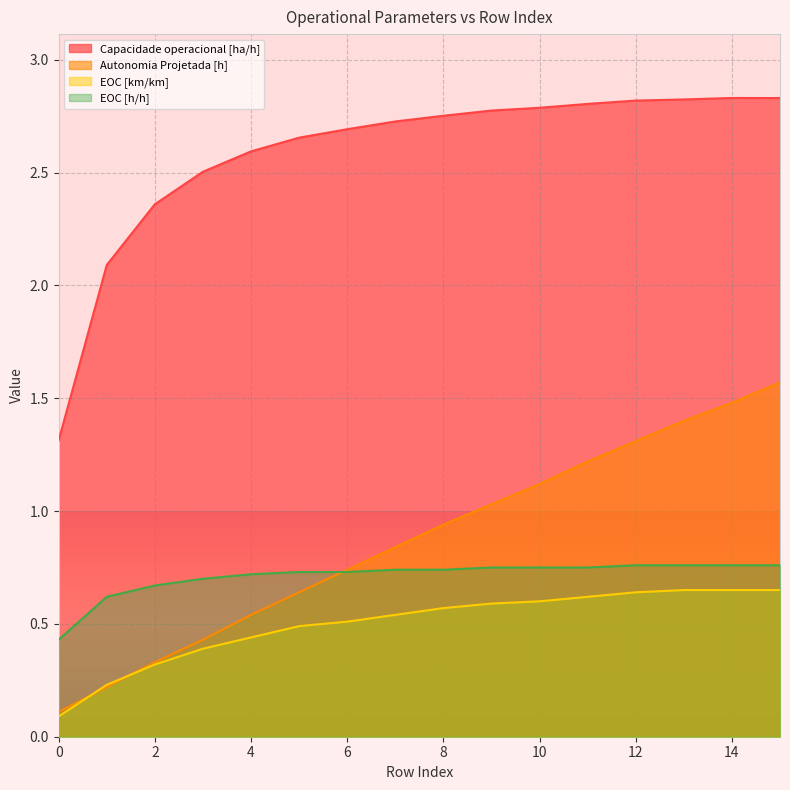

What is the total value across all series at 9?

5.1